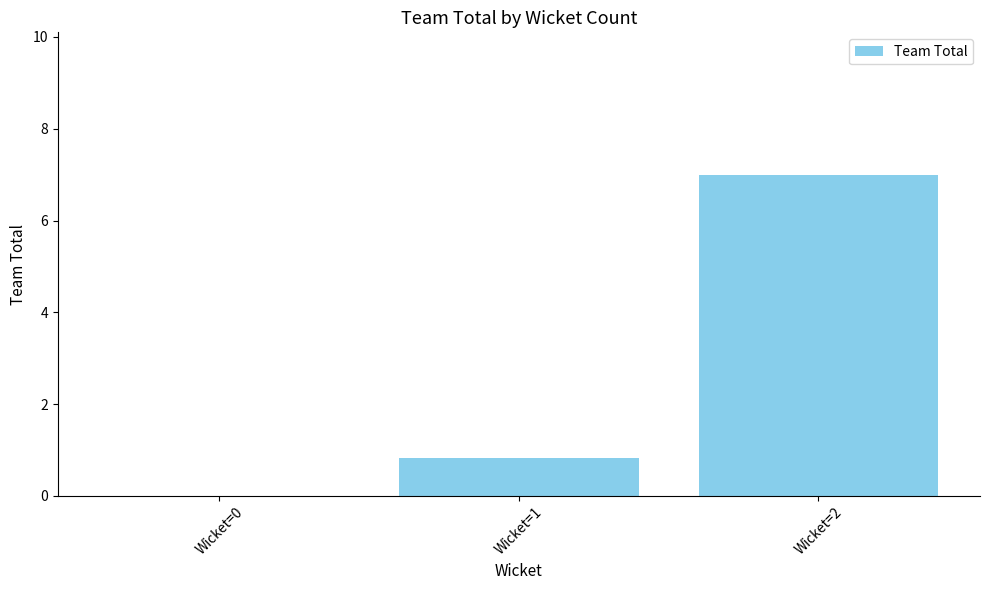

Which has a higher value, Wicket=0 or Wicket=1?

Wicket=1